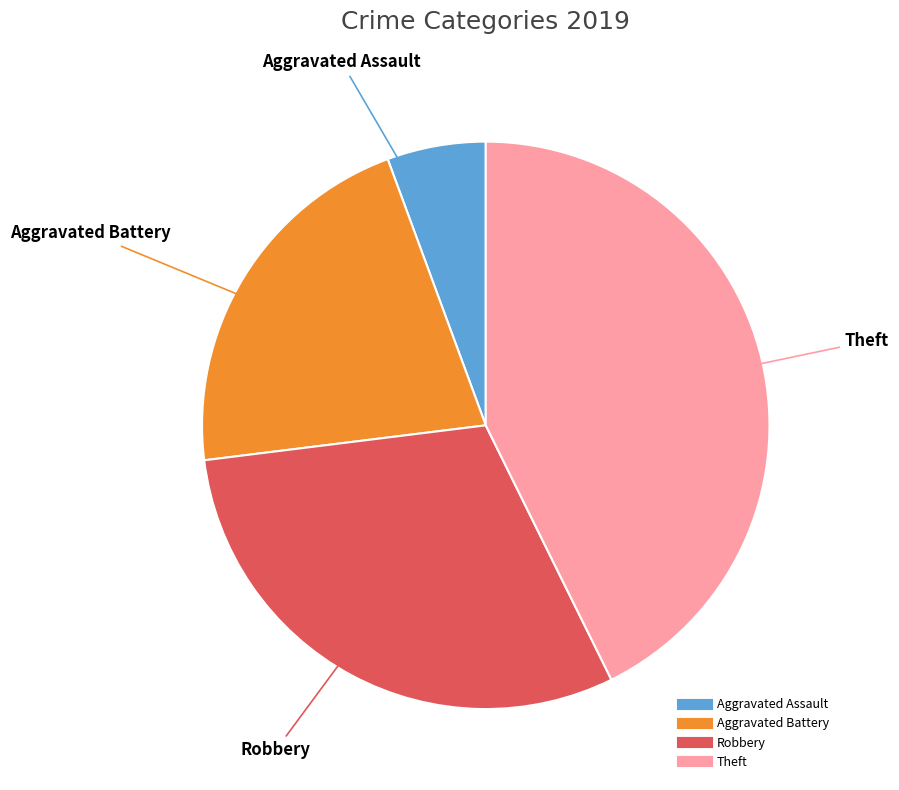

Do Aggravated Assault and Aggravated Battery together represent more than half of the pie?

No